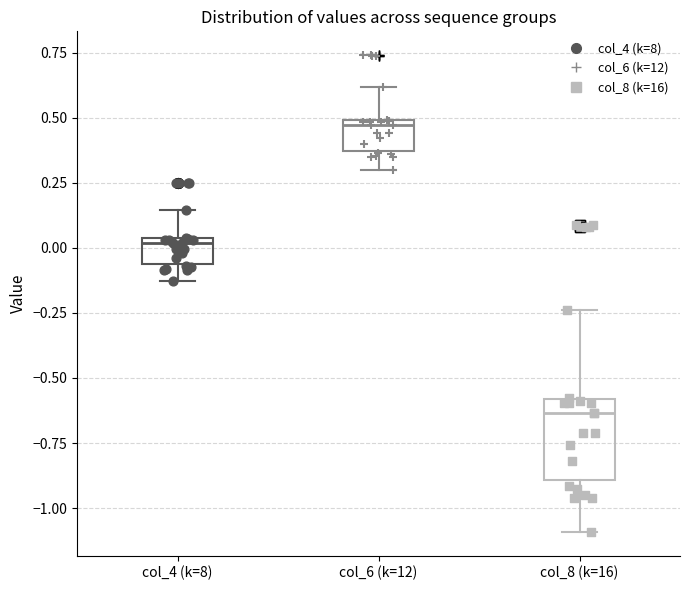

Reading left to right, read every box against the y-axis: the position of its median line, the range the box covers, and the ends of its whiskers. The values are not printed on the chart, so give them approximately, as read against the axis.

col_4 (k=8): median 0.00, box -0.05 to 0.05, whiskers -0.15 to 0.15
col_6 (k=12): median 0.45, box 0.35 to 0.50, whiskers 0.30 to 0.60
col_8 (k=16): median -0.65, box -0.90 to -0.60, whiskers -1.10 to -0.25